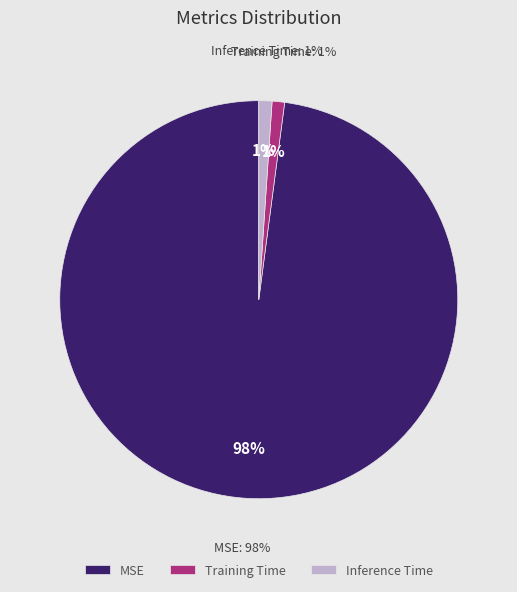

To the nearest percent, what is the average slice percentage?

33%